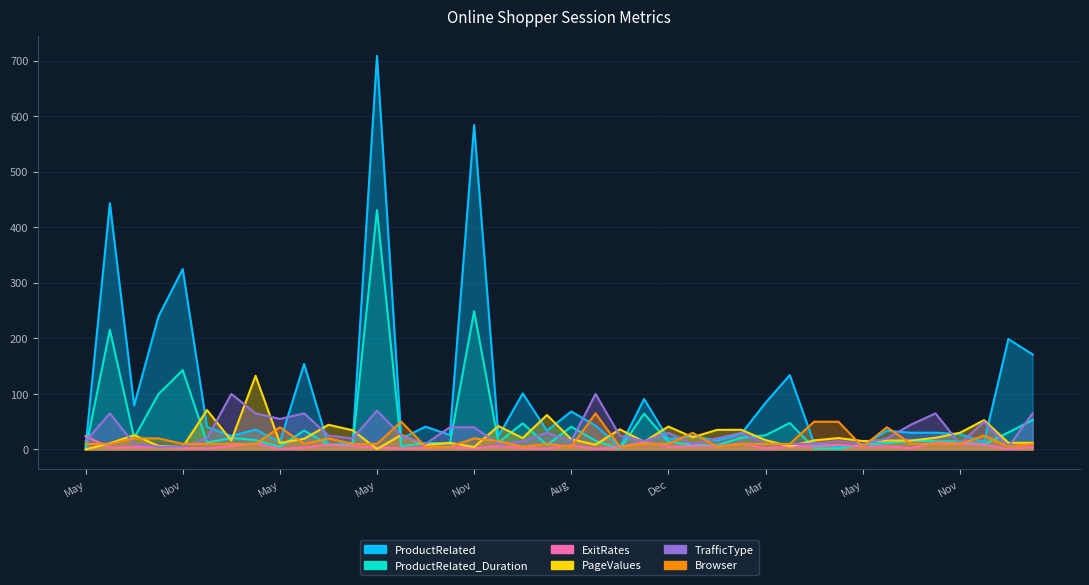

What is the total value across all series at Nov?

375.4